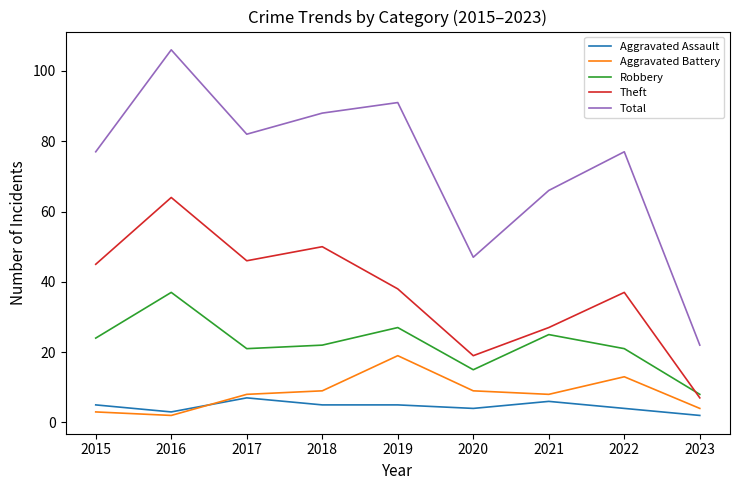

What is the sum of all Robbery values?

200